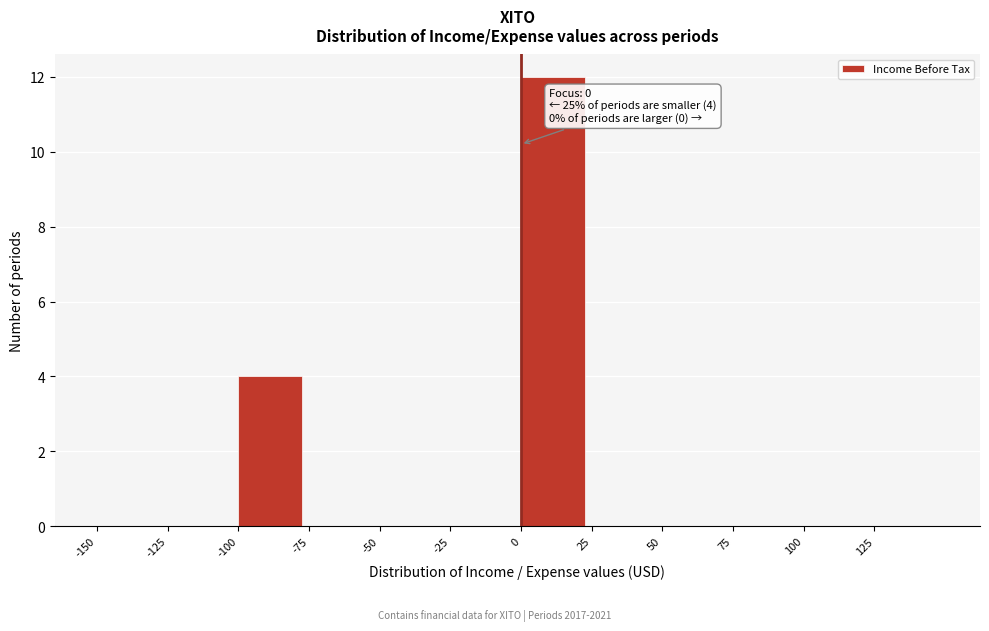

Which range on the x-axis has the tallest bar?

0 to 25